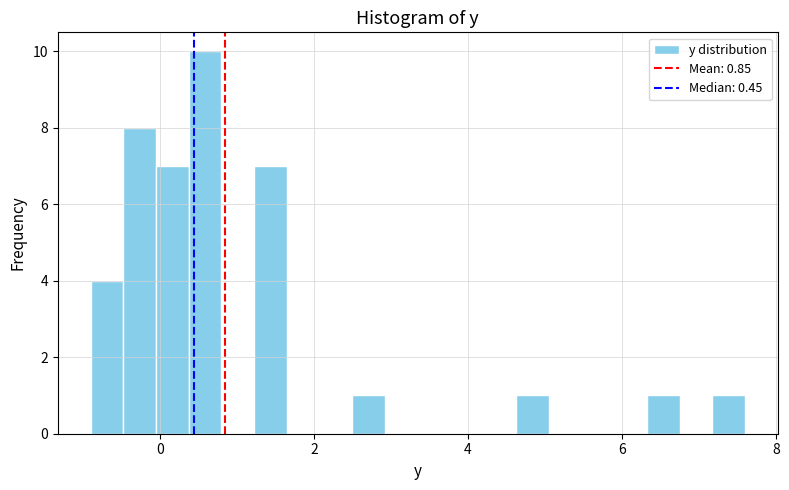

Read against the x-axis, roughly where is the centre of the tallest bar?

0.6